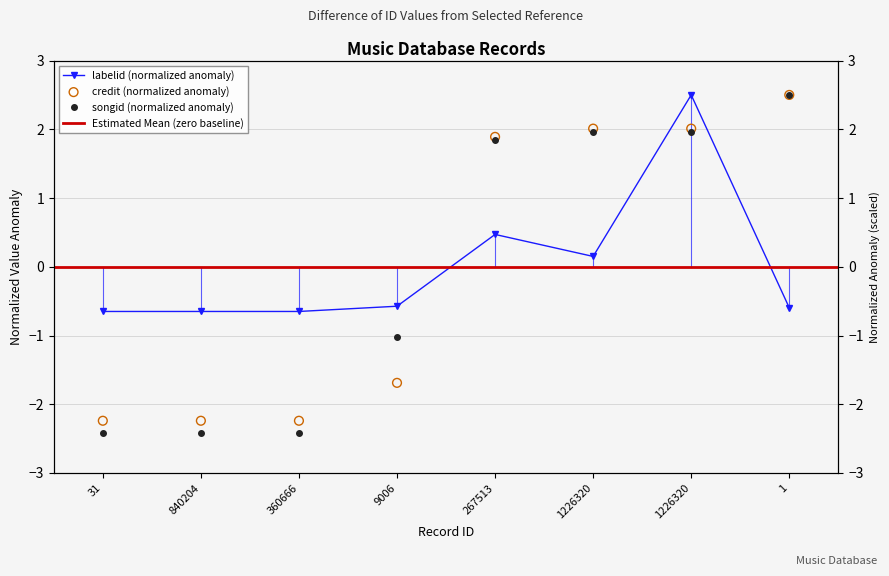

At which category is the sum across all series the highest?

1226320